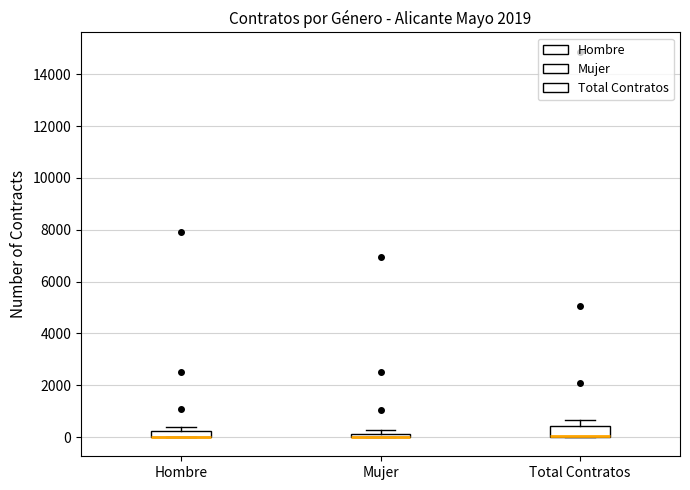

Where does the upper whisker of the box for Total Contratos end on the y-axis? The values are not printed on the chart, so give them approximately, as read against the axis.

600